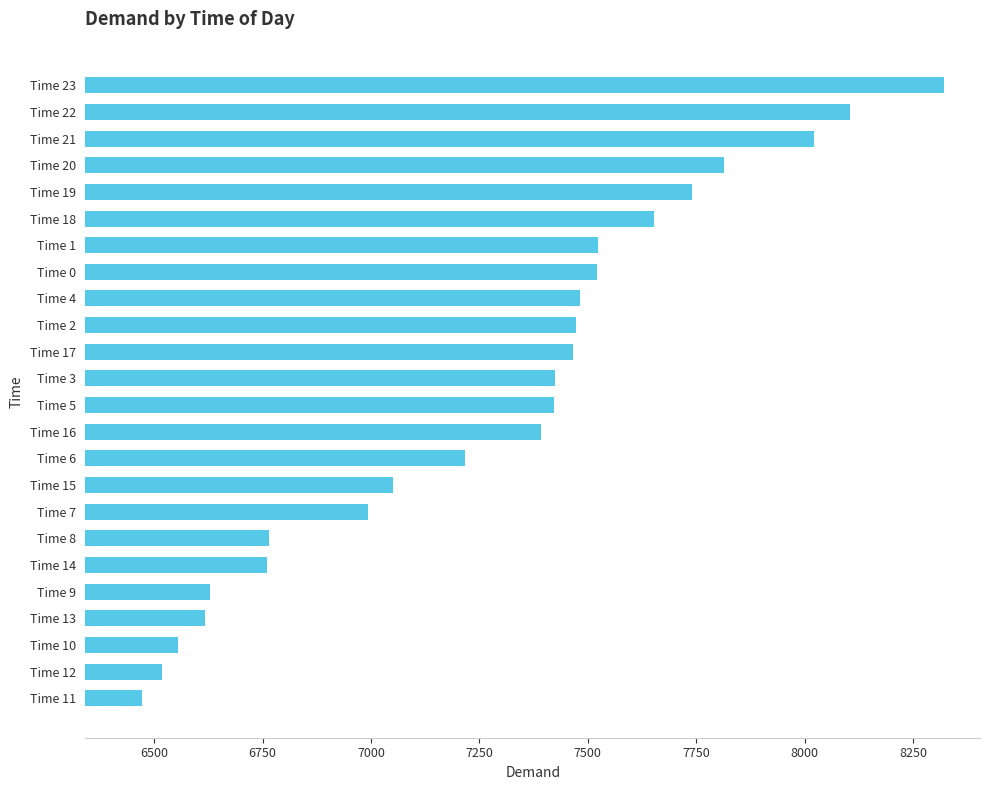

At which category does the chart reach its peak across all series?

Time 23